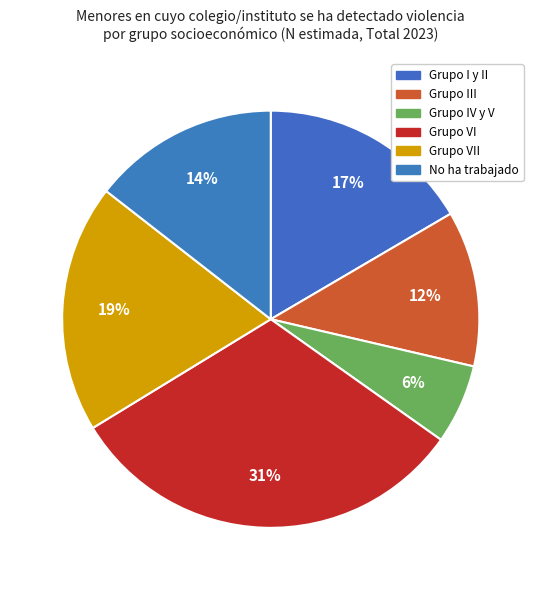

How many slices are in this pie chart?

6